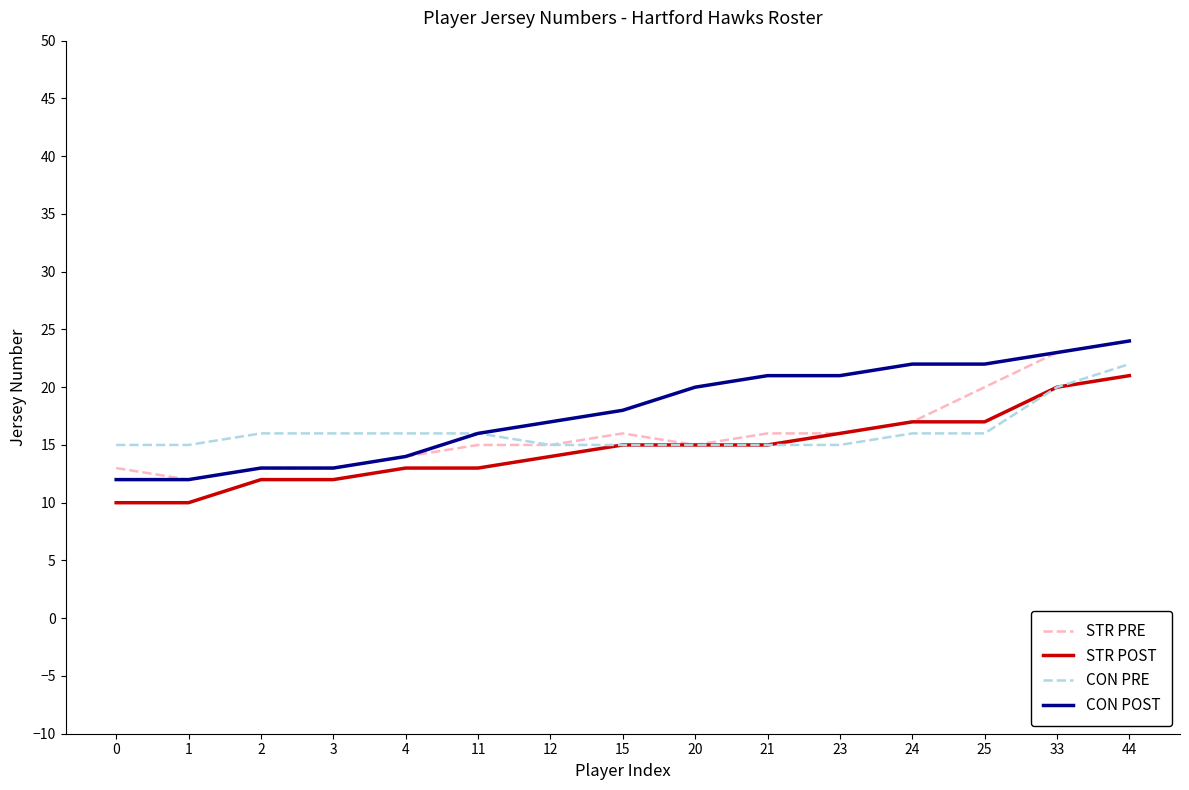

Is it true that STR PRE equals 15 at 20?

True